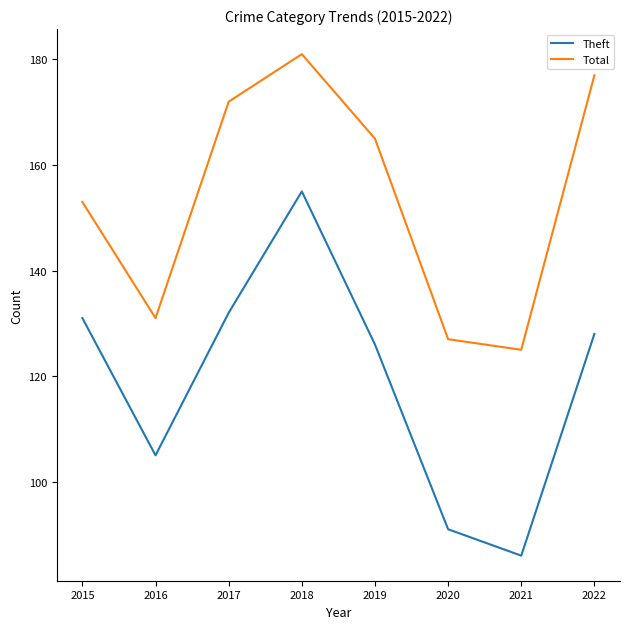

At which category is the sum across all series the highest?

2018